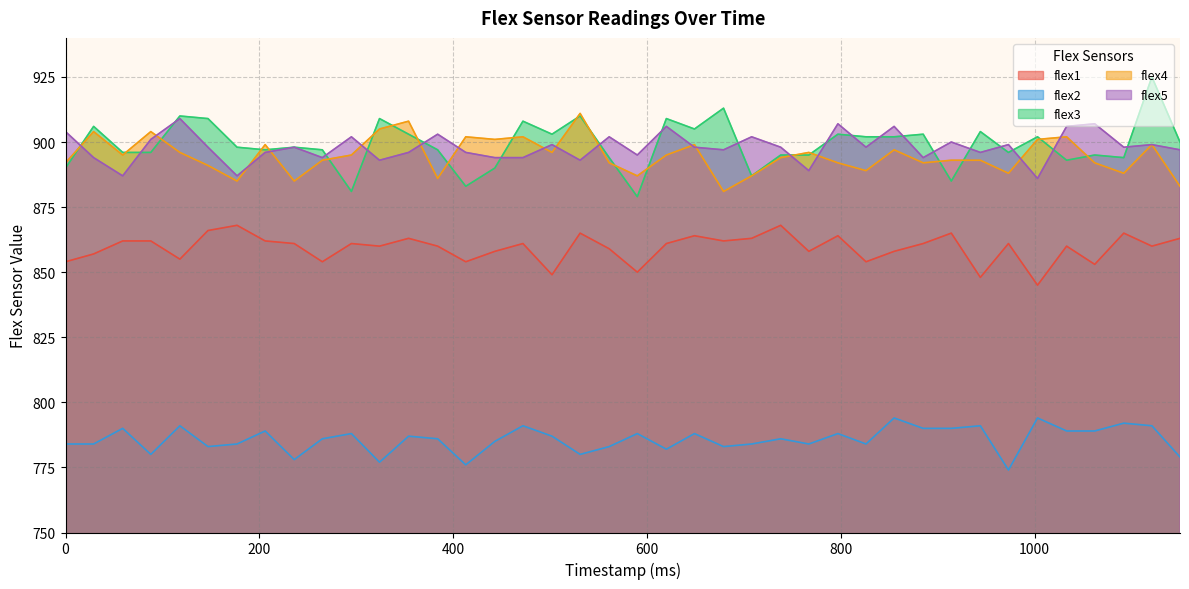

What is the total value across all series at 855?

4357